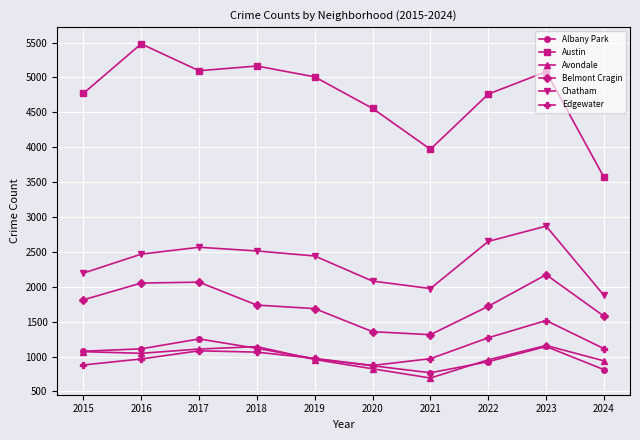

Which label corresponds to the smallest value in the chart?

2021